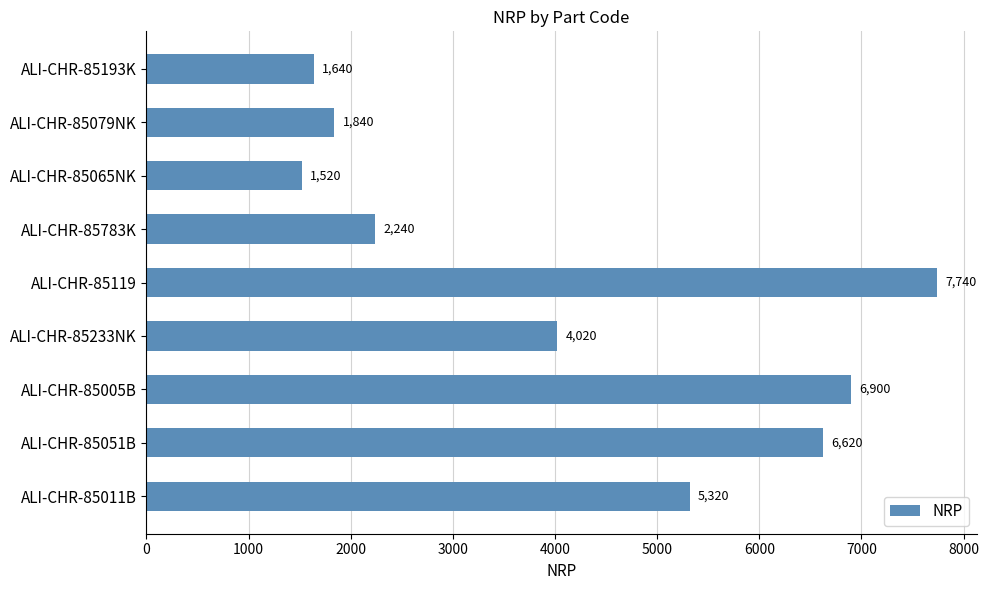

Reading top to bottom, list all the values displayed in this chart.

ALI-CHR-85193K=1640	ALI-CHR-85079NK=1840	ALI-CHR-85065NK=1520	ALI-CHR-85783K=2240	ALI-CHR-85119=7740	ALI-CHR-85233NK=4020	ALI-CHR-85005B=6900	ALI-CHR-85051B=6620	ALI-CHR-85011B=5320